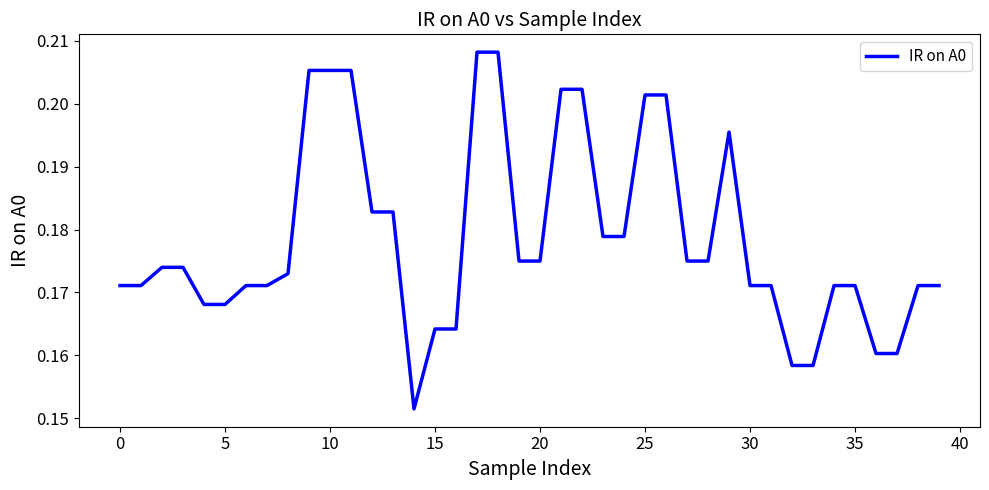

How many distinct data groups are displayed?

1